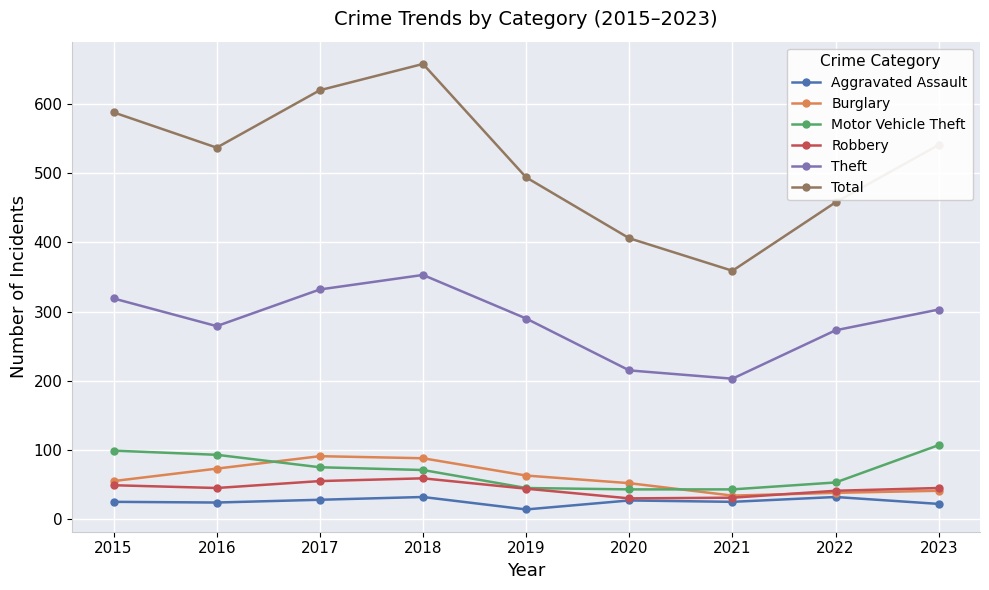

What is the difference between the highest and lowest values at 2022?

426